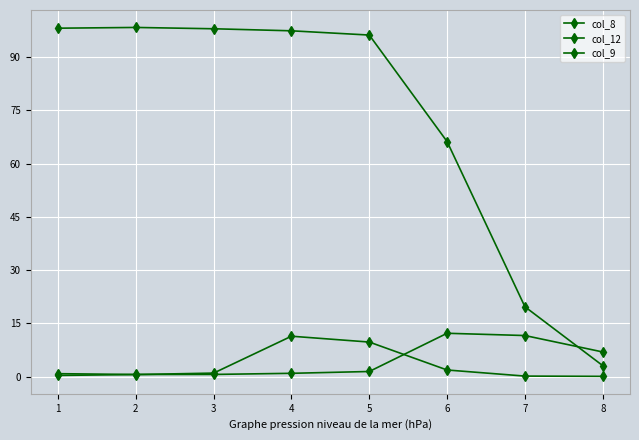

What is the maximum value shown in the chart?

98.4